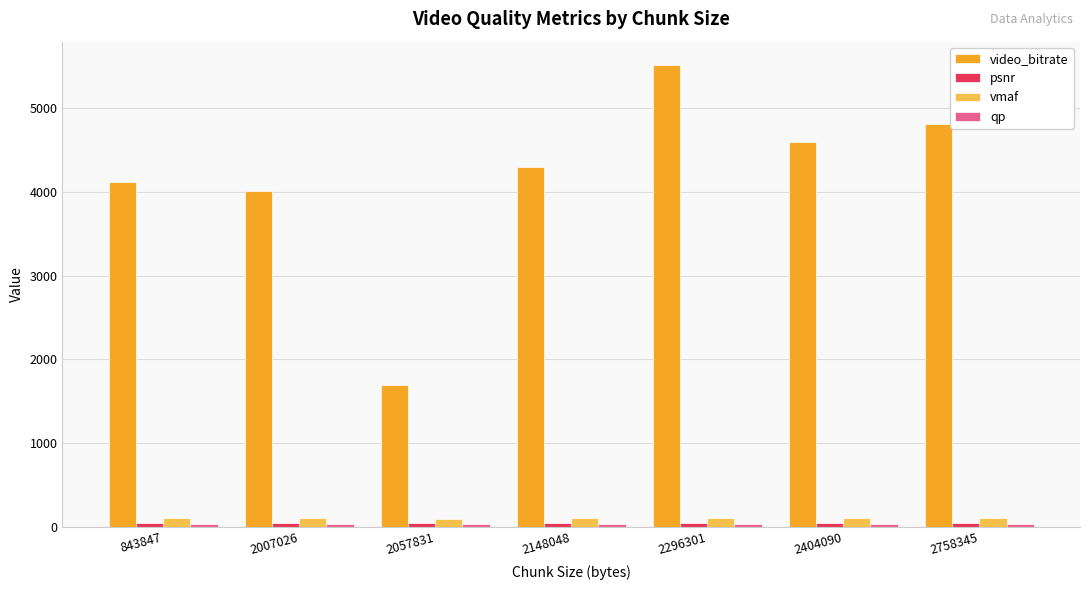

What is the total value across all series at 2148048?

4476.1